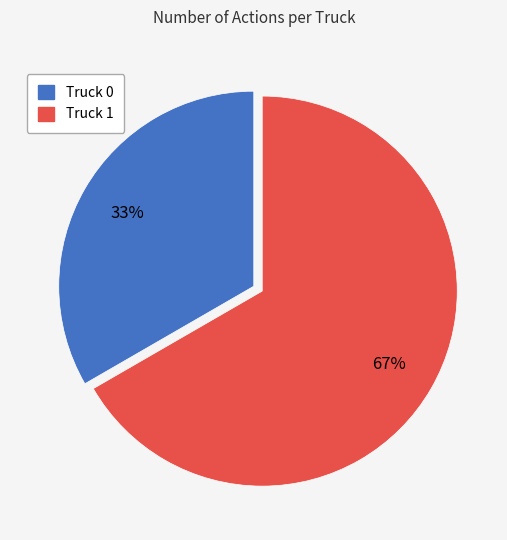

How many slices are in this pie chart?

2